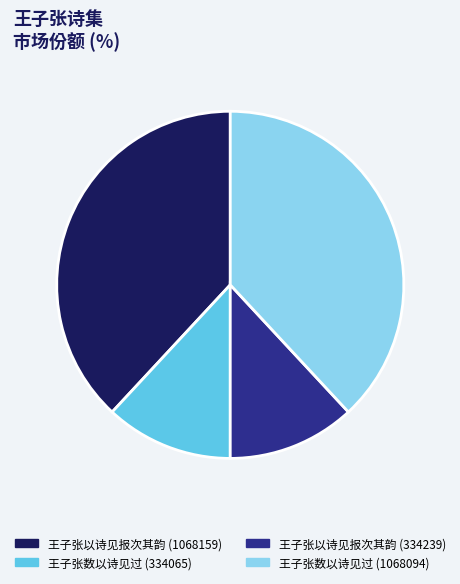

Does any single category account for the majority?

No